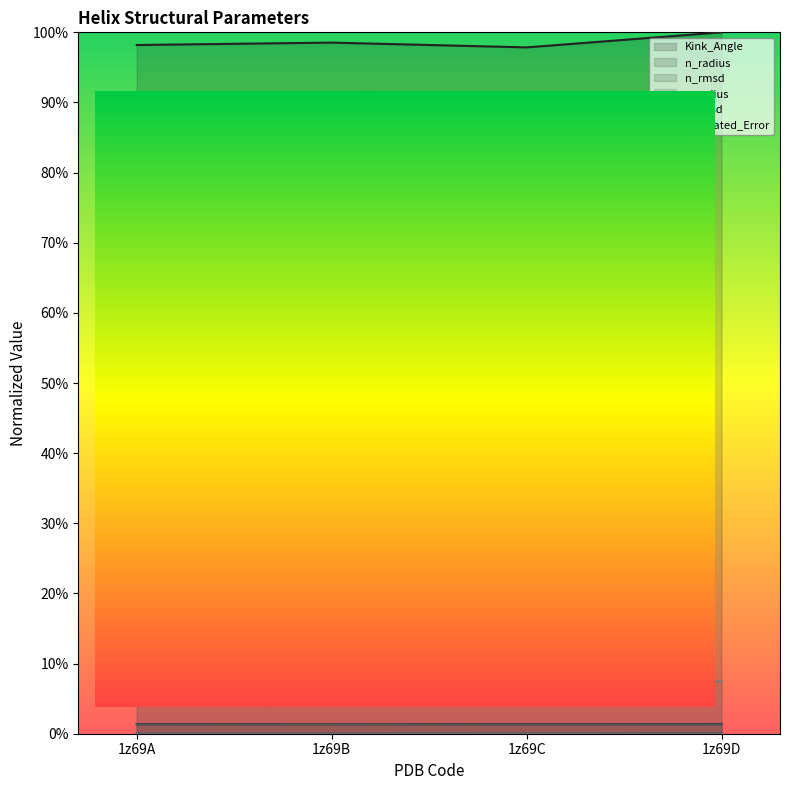

True or false: n_radius and n_rmsd intersect in this chart.

False